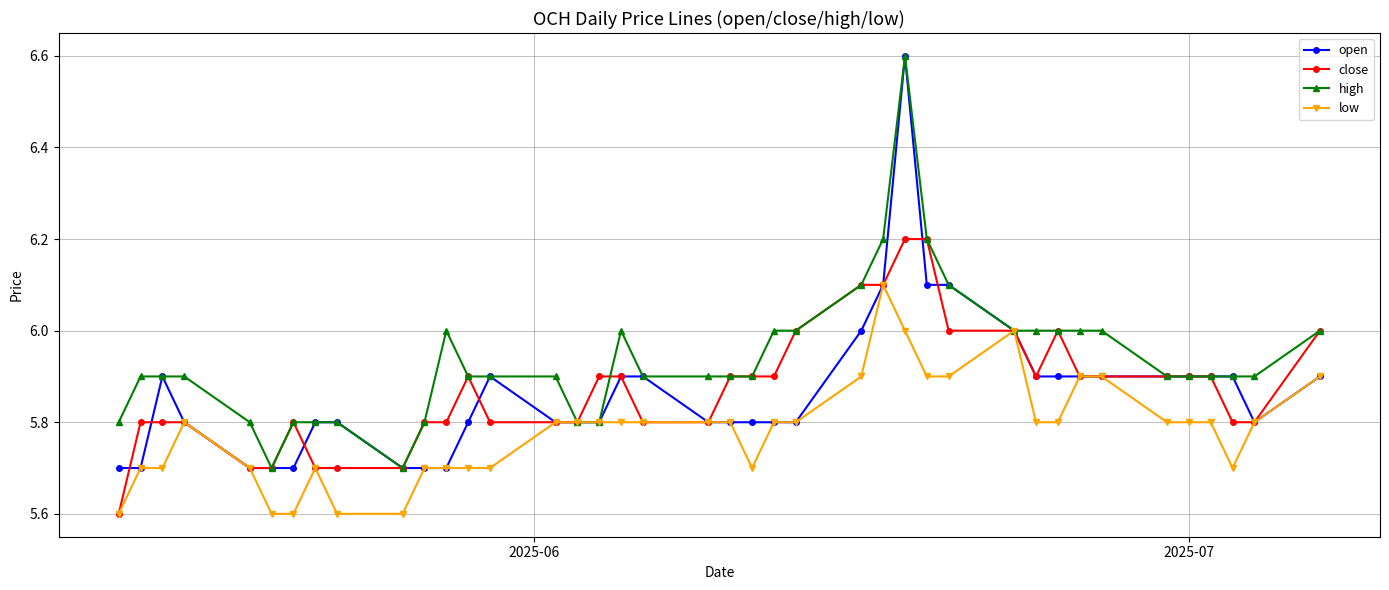

How many data points does each series have?

40